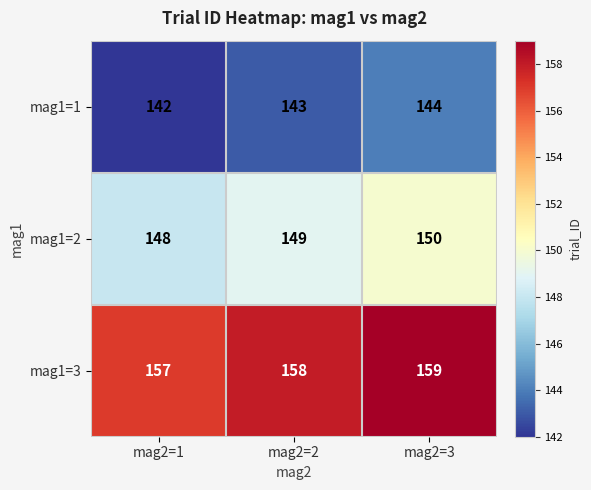

What is the average value of the mag1=1 series?

143